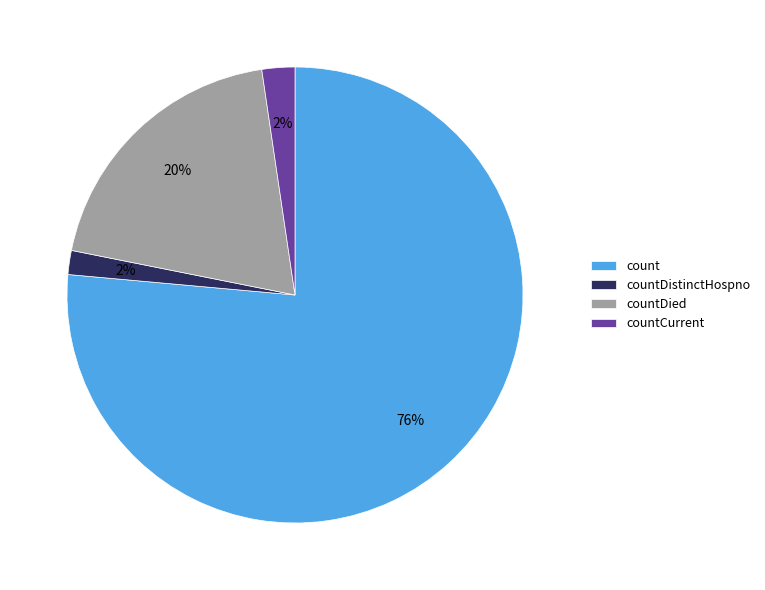

How many segments does this pie chart have?

4